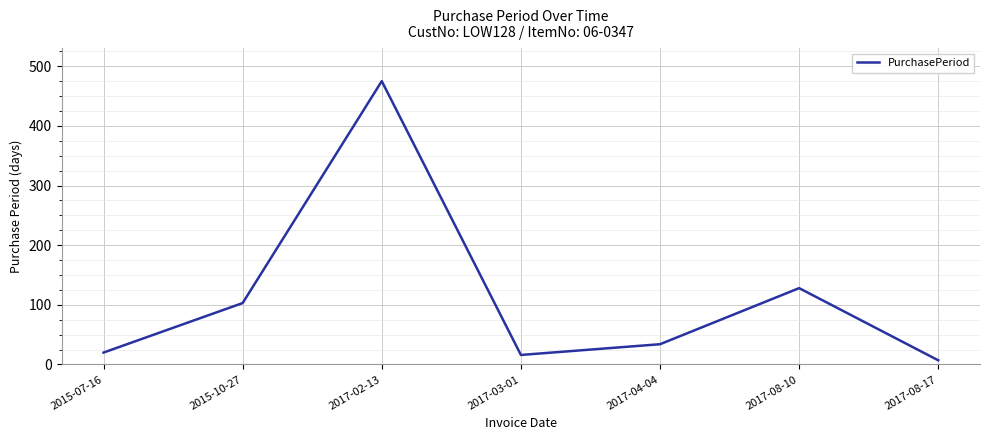

True or false: the data shows 44 at 2015-10-27.

False